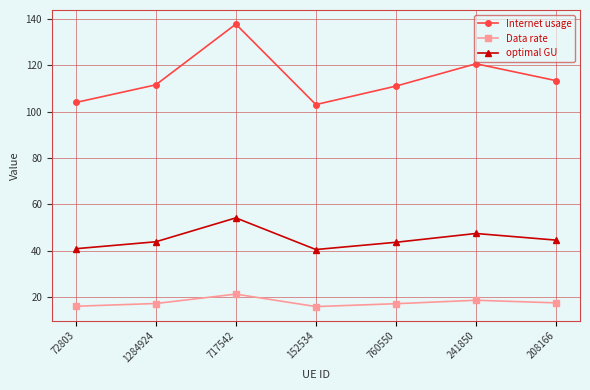

Does the chart display data point markers on the line(s)?

Yes